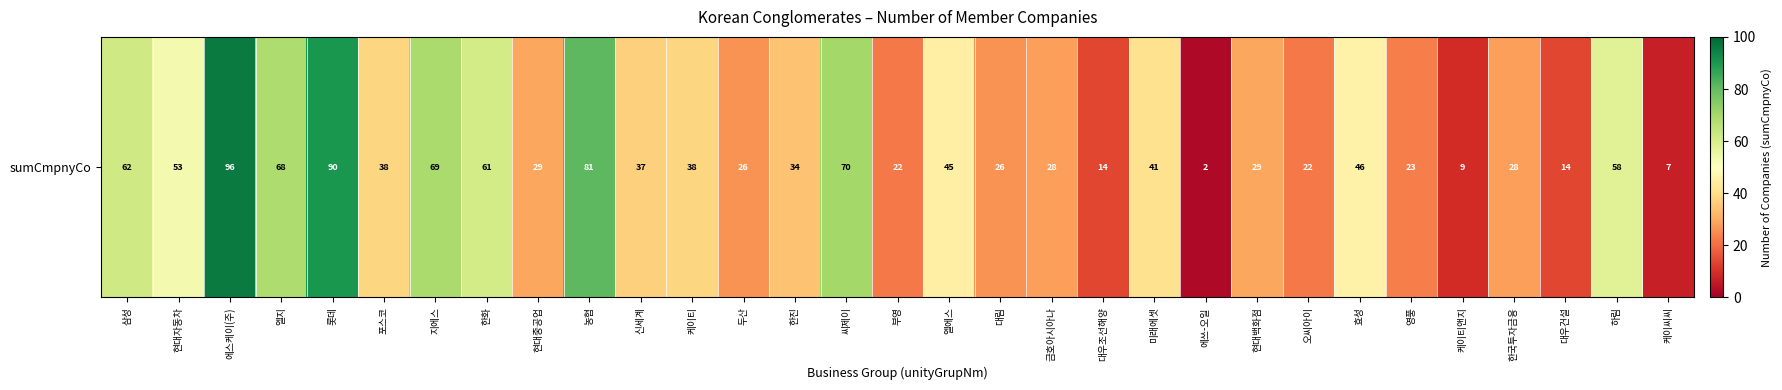

Which label corresponds to the smallest value in the chart?

에쓰-오일